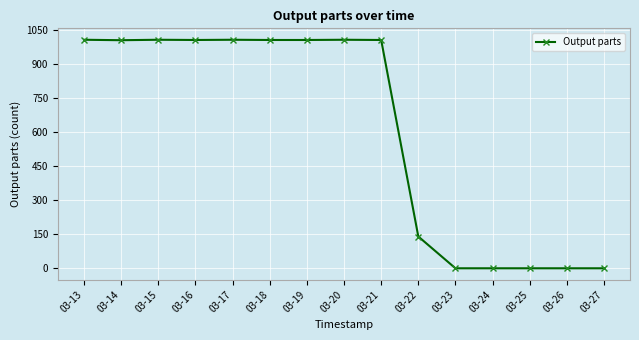

How many categories are shown in the chart?

15